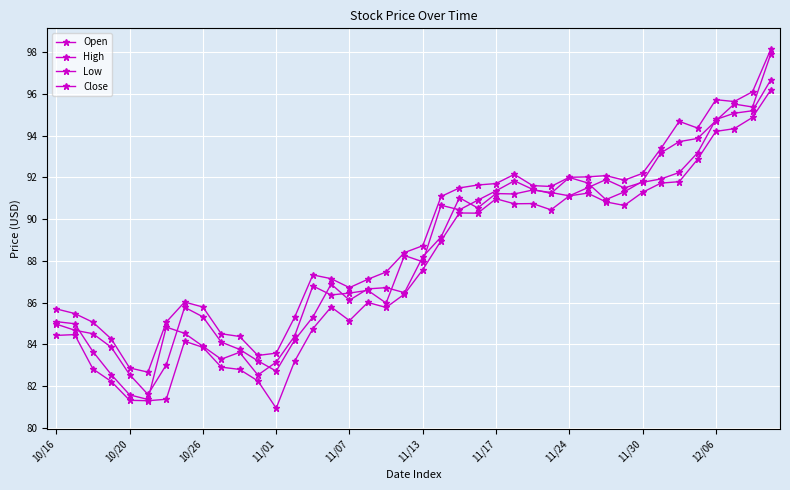

Between which two adjacent categories do Open and Close first intersect?

10/20 and 10/26